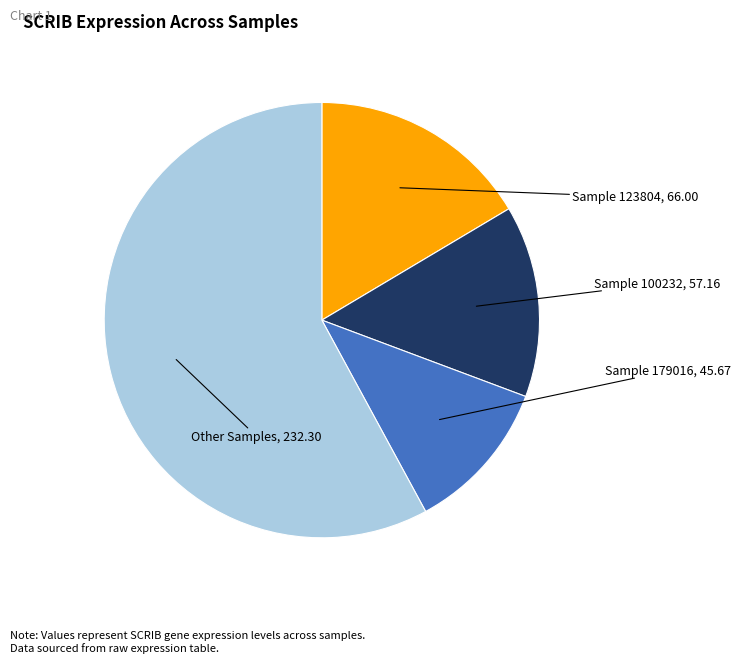

Which category accounts for the majority?

Other Samples